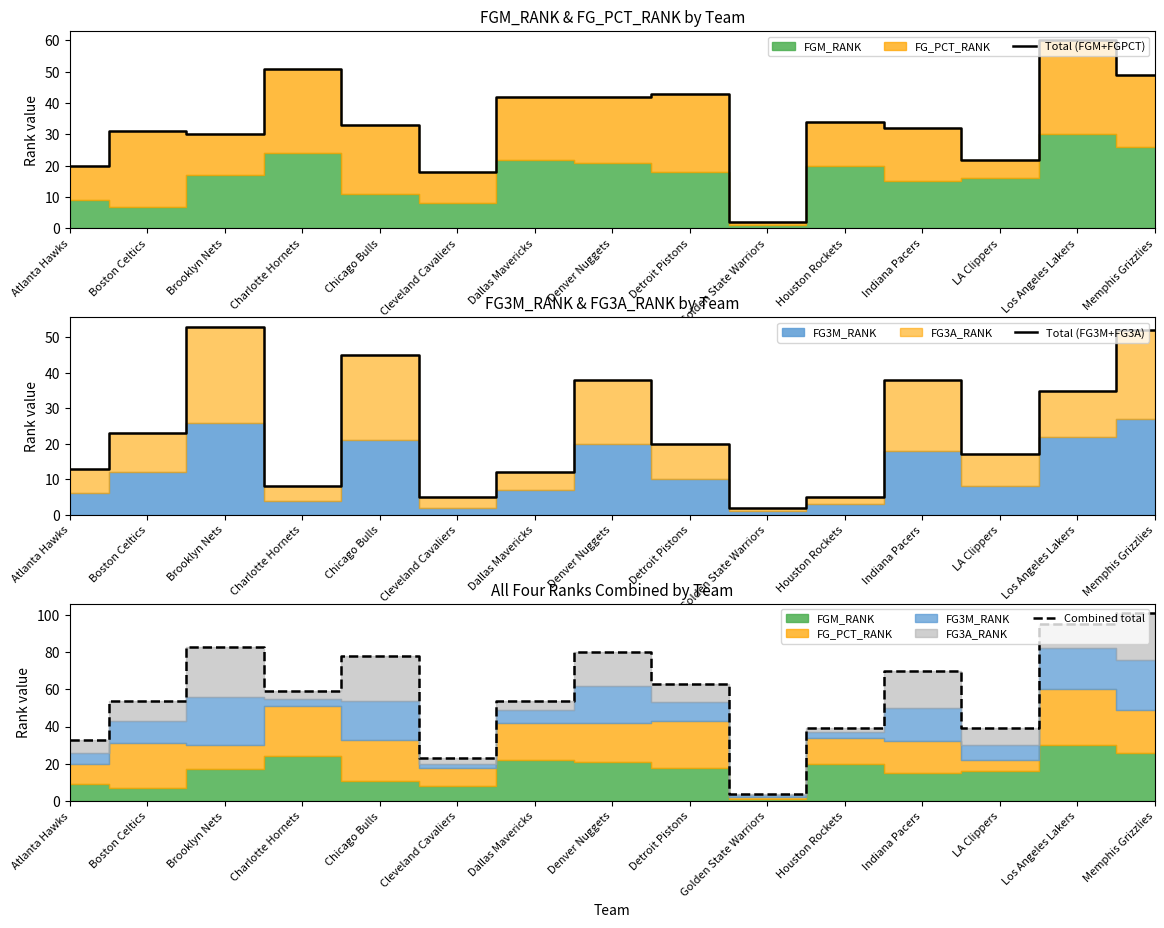

Rank the series by their average value, from highest to lowest.

Combined total, Total (FGM+FGPCT), Total (FG3M+FG3A)